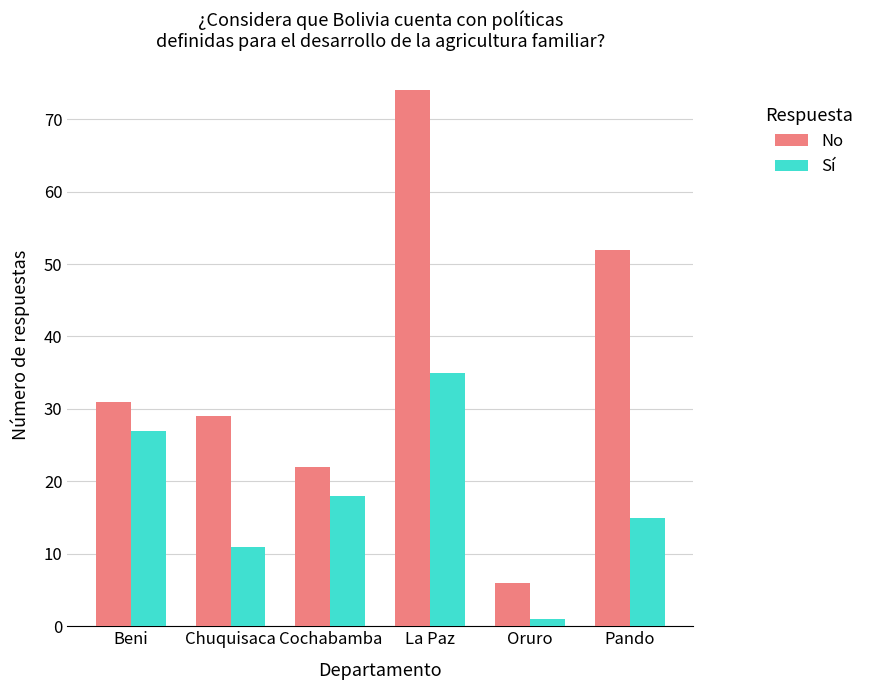

What is the value of the No bar at the 5th from the left?

6